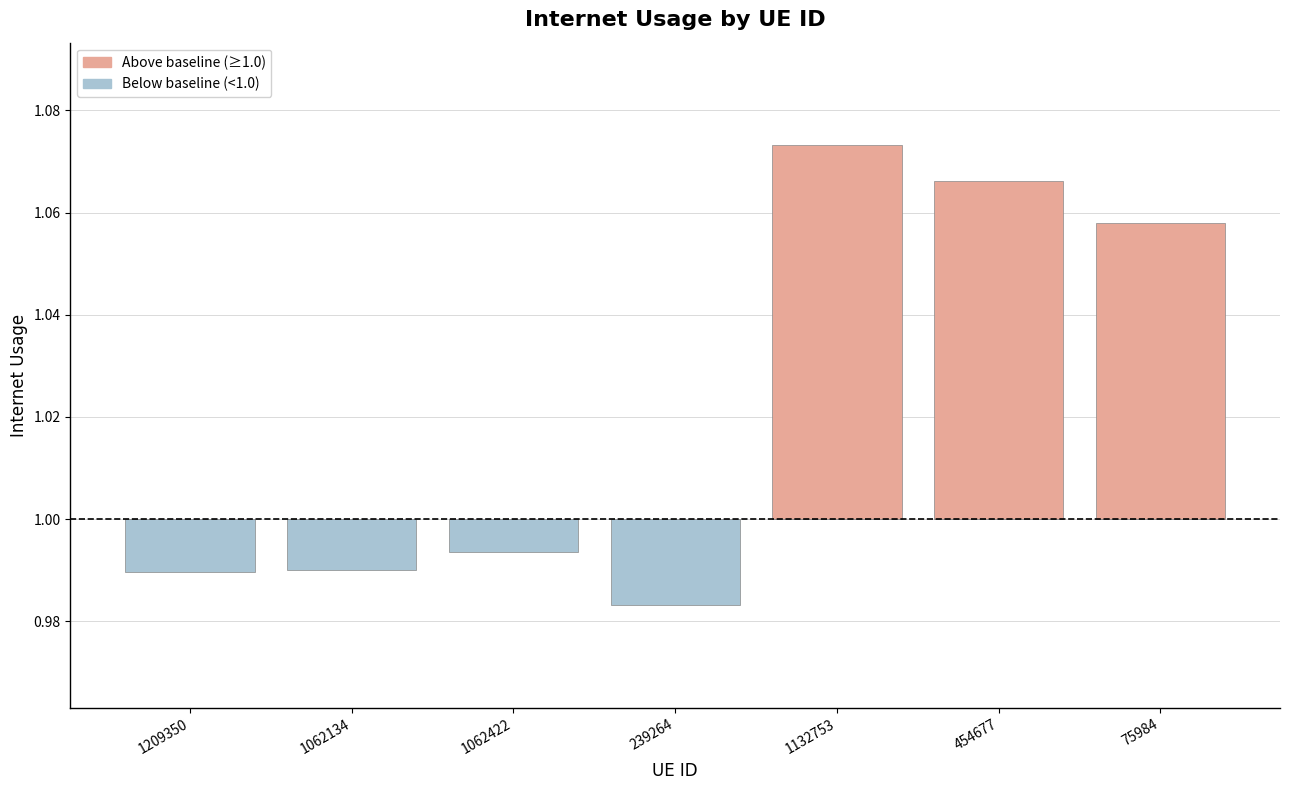

The value of Below baseline at 1062422 is -0.0. True or false?

False